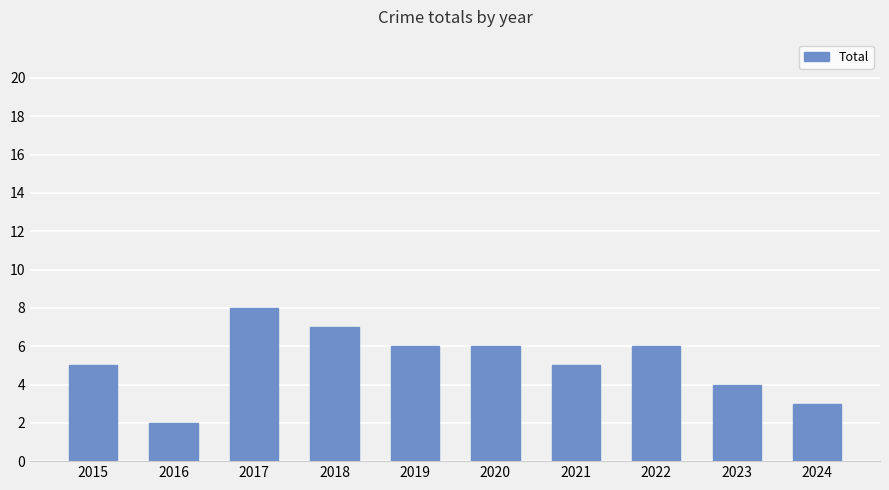

At which category does the chart reach its peak across all series?

2017